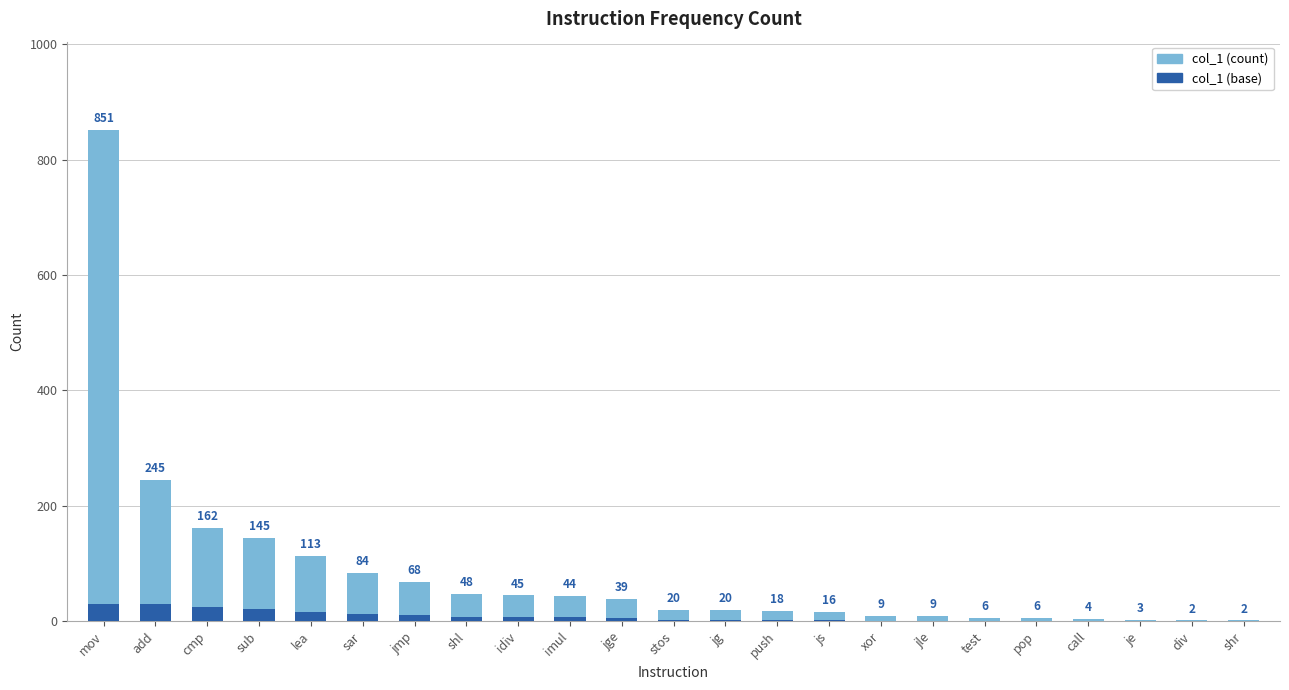

Which category has the lowest value across all series?

div